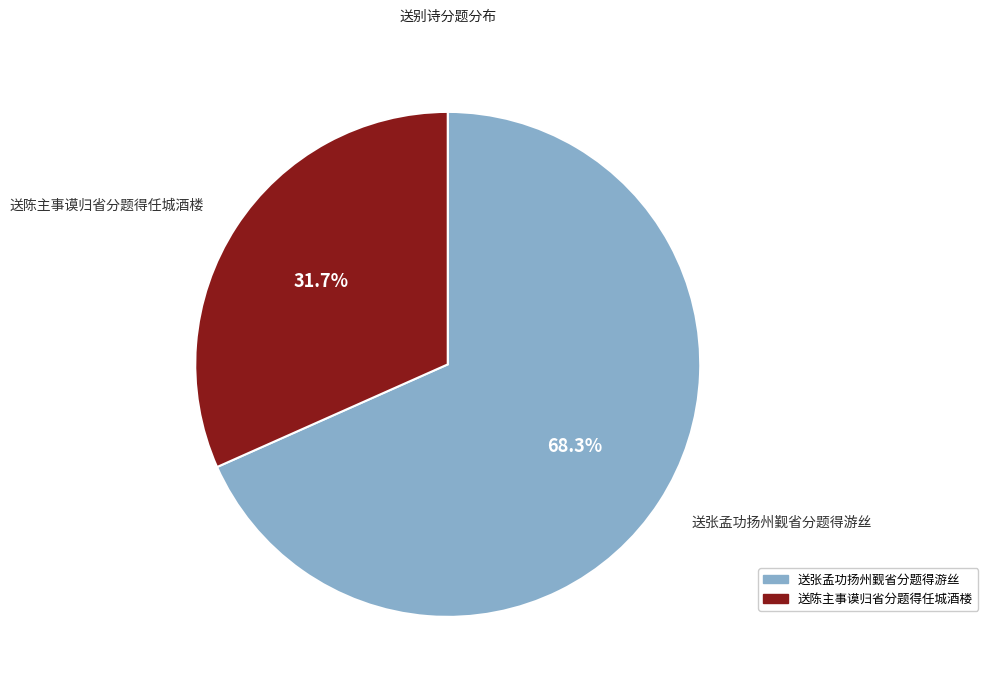

Which category has the biggest portion of the pie?

送张孟功扬州觐省分题得游丝